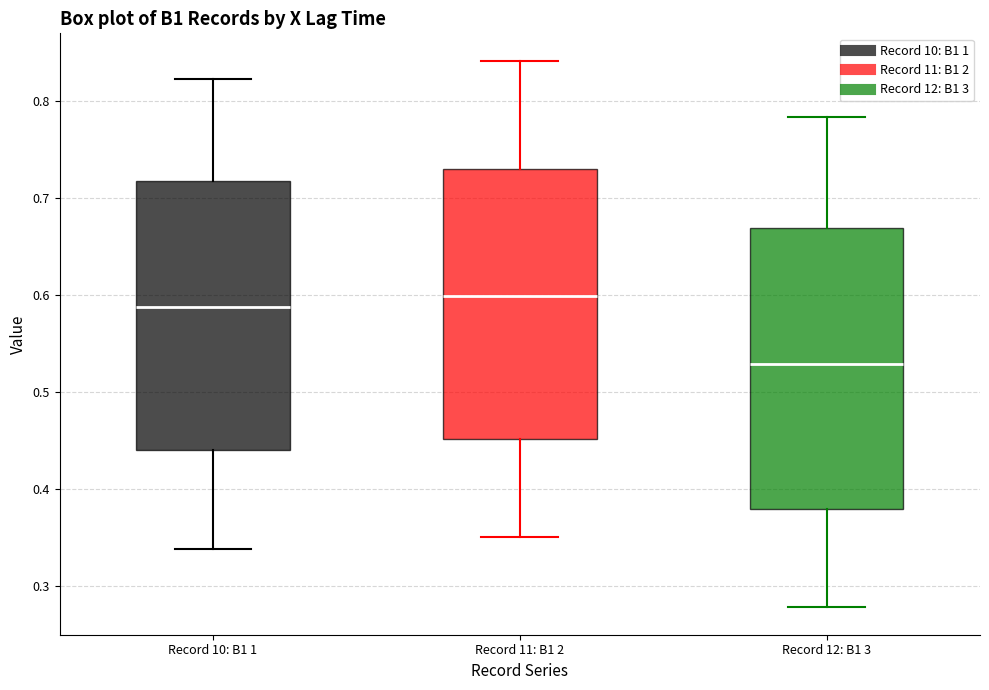

Where is the upper edge of the box for Record 10: B1 1 on the y-axis? The values are not printed on the chart, so give them approximately, as read against the axis.

0.72